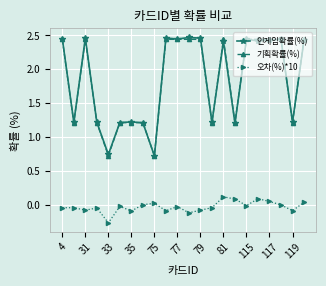

What is the value of the 인게임확률(%) point at the 2nd from the left?

1.2